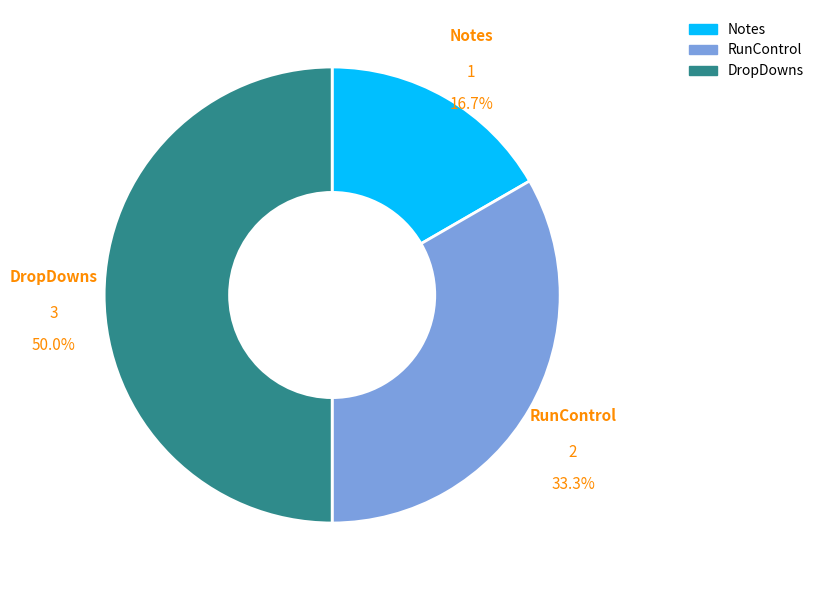

What is the total percentage of RunControl and Notes?

50.0%